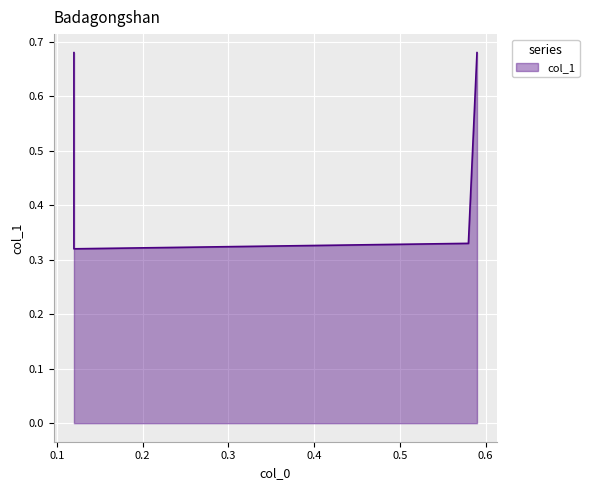

How many points are lower than both their immediate neighbors (excluding endpoints)?

1